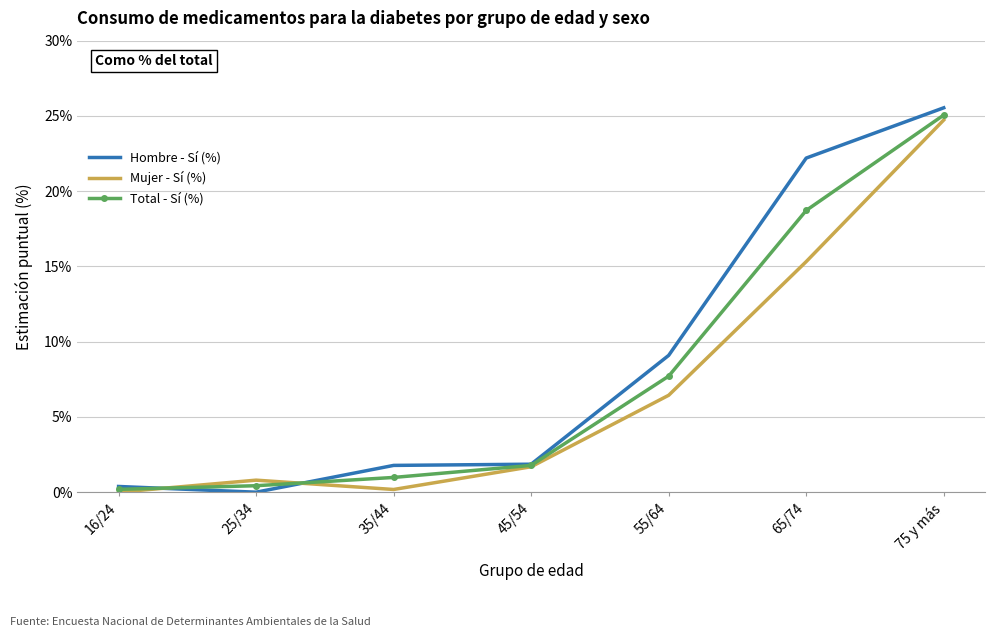

What is the sum of the Hombre - Sí (%) values at 75 y más and 55/64?

34.6